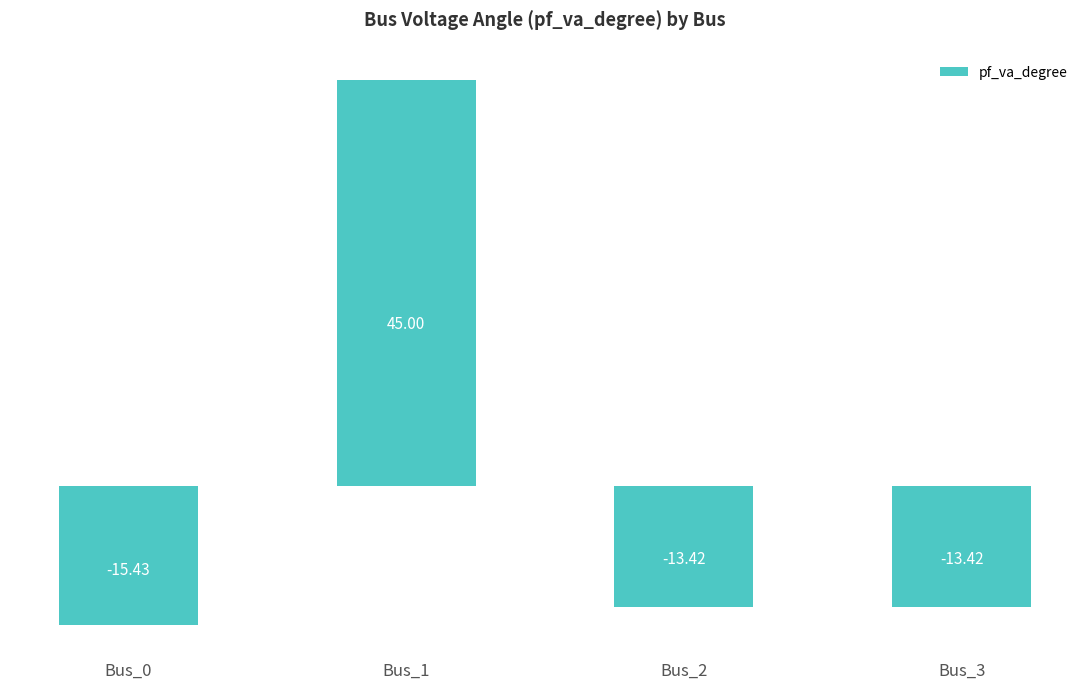

What is the value of the 3rd bar from the left?

-13.4